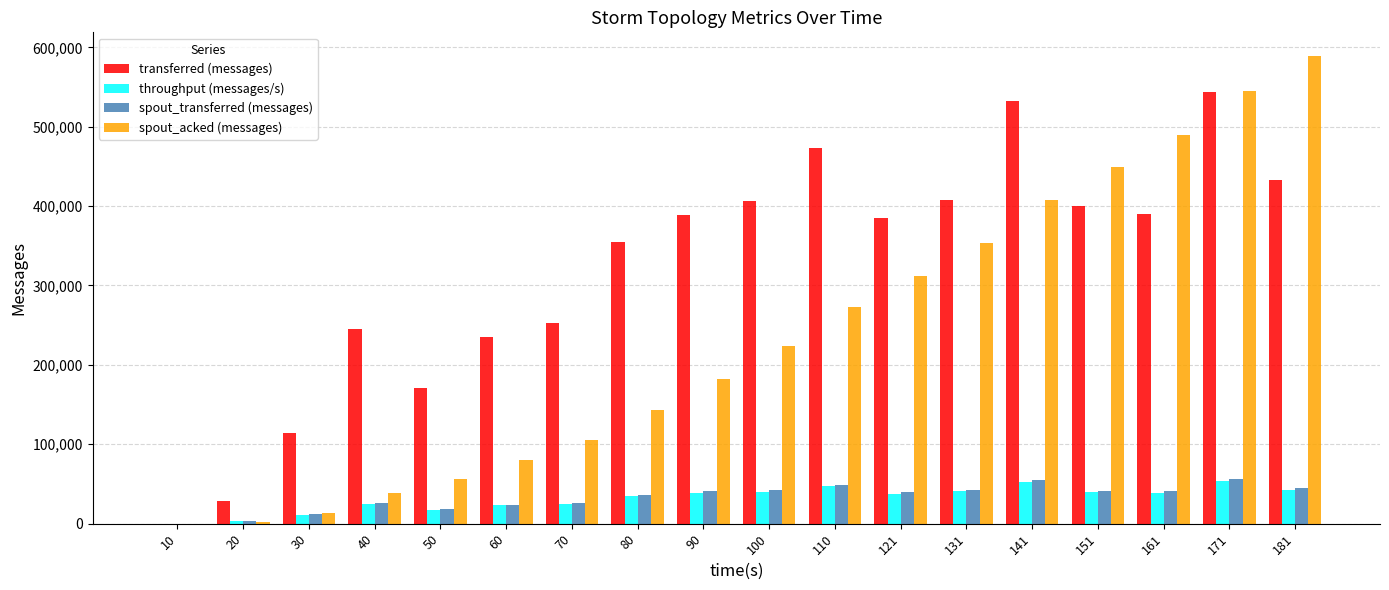

How many groups of bars are there?

18